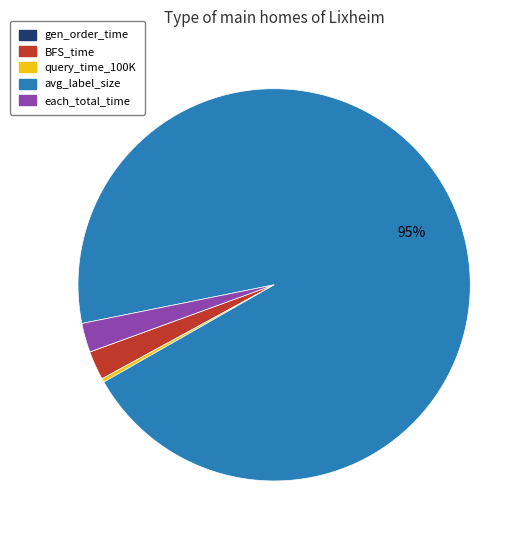

What is the largest slice in the pie chart?

avg_label_size